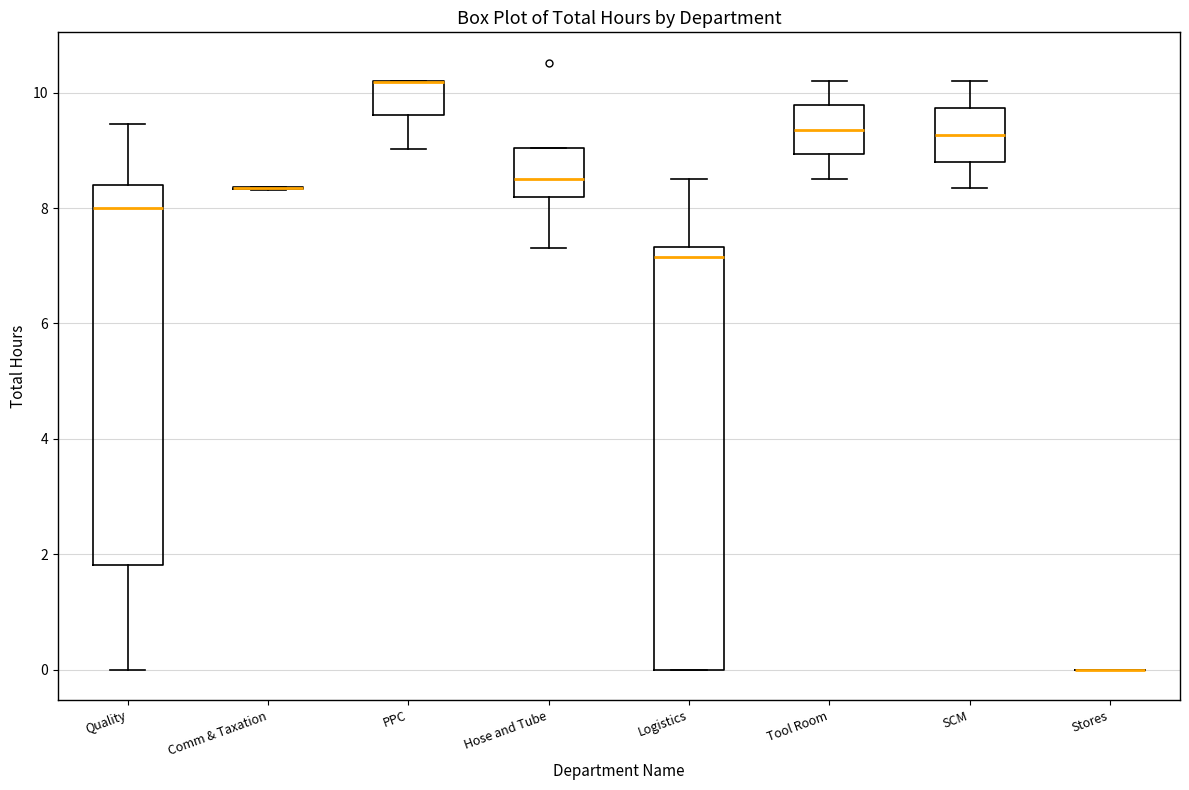

Reading left to right, read every box against the y-axis: the position of its median line, the range the box covers, and the ends of its whiskers. The values are not printed on the chart, so give them approximately, as read against the axis.

Quality: median 8.0, box 1.8 to 8.4, whiskers 0.0 to 9.4
Comm & Taxation: box collapsed to a line at 8.4, whiskers 8.4 to 8.4
PPC: median 10.2 (drawn on the box's upper edge), box 9.6 to 10.2, whiskers 9.0 to 10.2
Hose and Tube: median 8.6, box 8.2 to 9.0, whiskers 7.4 to 9.0
Logistics: median 7.2, box 0.0 to 7.4, whiskers 0.0 to 8.6
Tool Room: median 9.4, box 9.0 to 9.8, whiskers 8.6 to 10.2
SCM: median 9.2, box 8.8 to 9.8, whiskers 8.4 to 10.2
Stores: box collapsed to a line at 0.0, whiskers 0.0 to 0.0